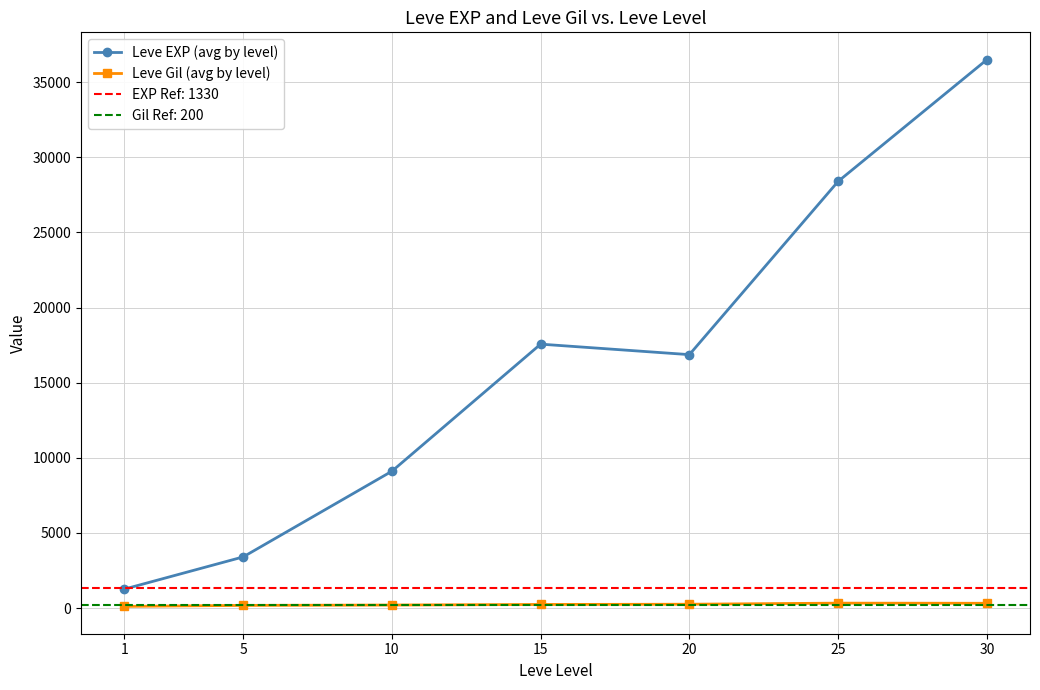

Reading left to right, extract all data points from this chart.

Leve EXP (avg by level): 1260.0	3405.0	9106.7	17563.3	16865.0	28393.3	36492.5
Leve Gil (avg by level): 113.6	180.0	202.8	241.3	257.0	329.7	320.8